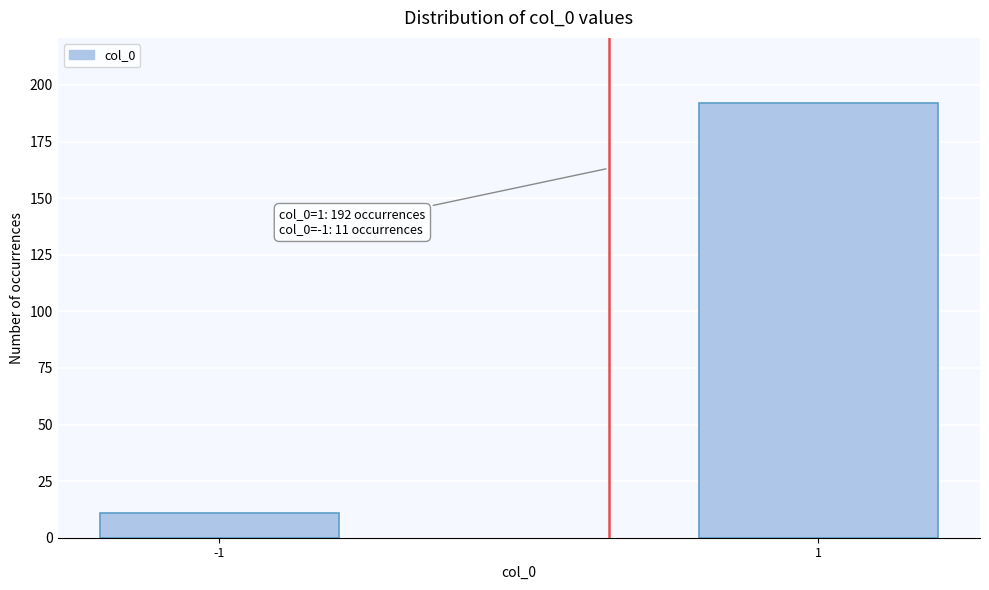

Reading left to right, list all the values displayed in this chart.

11	192